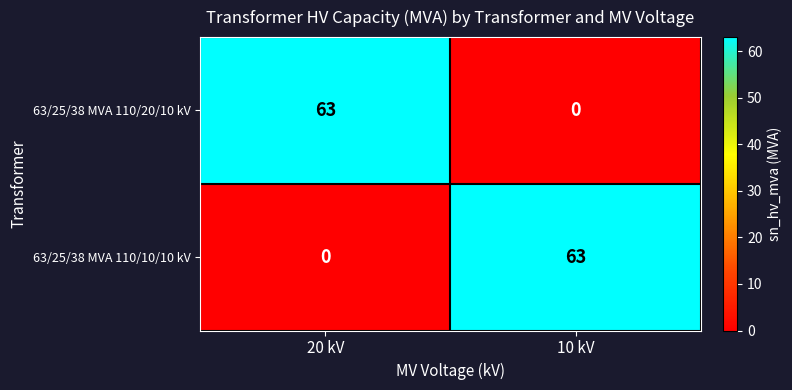

What is the sum of all 63/25/38 MVA 110/20/10 kV values?

63